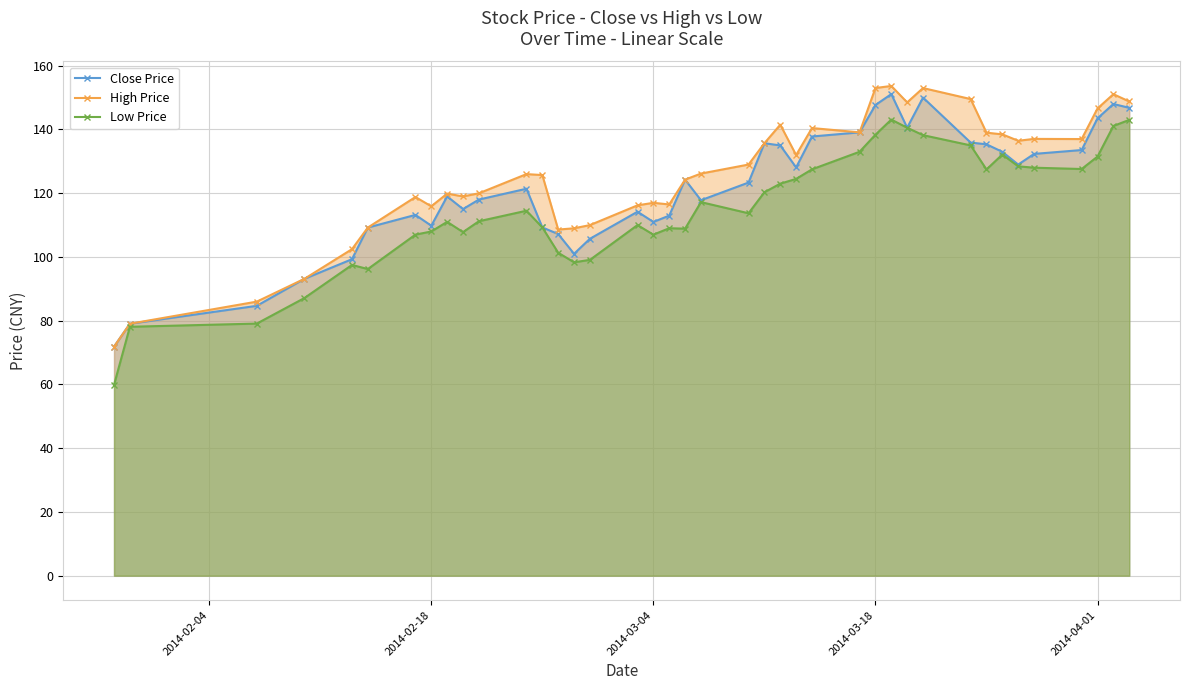

True or false: High Price and Close Price cross at least once.

False